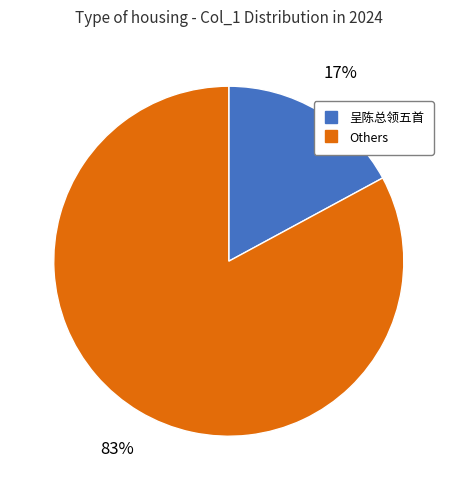

To the nearest percent, what is the difference between the largest and smallest slice percentages?

66%